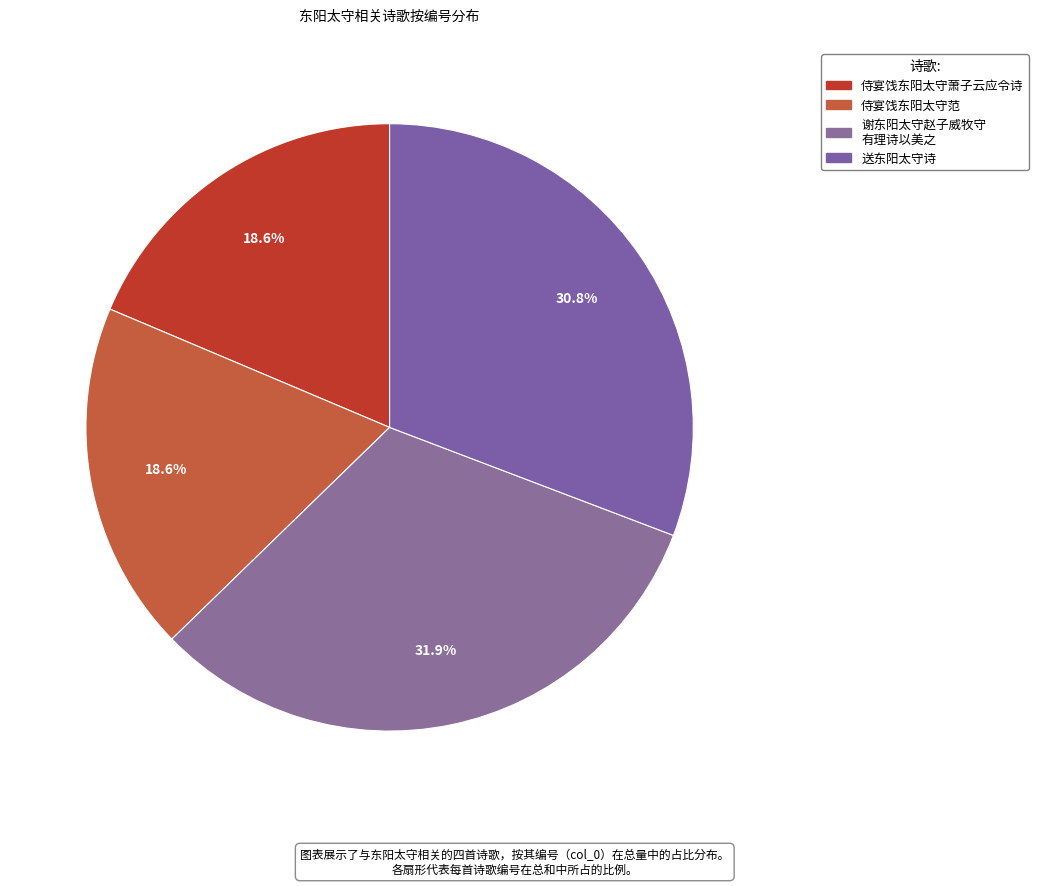

How many slices are in this pie chart?

4